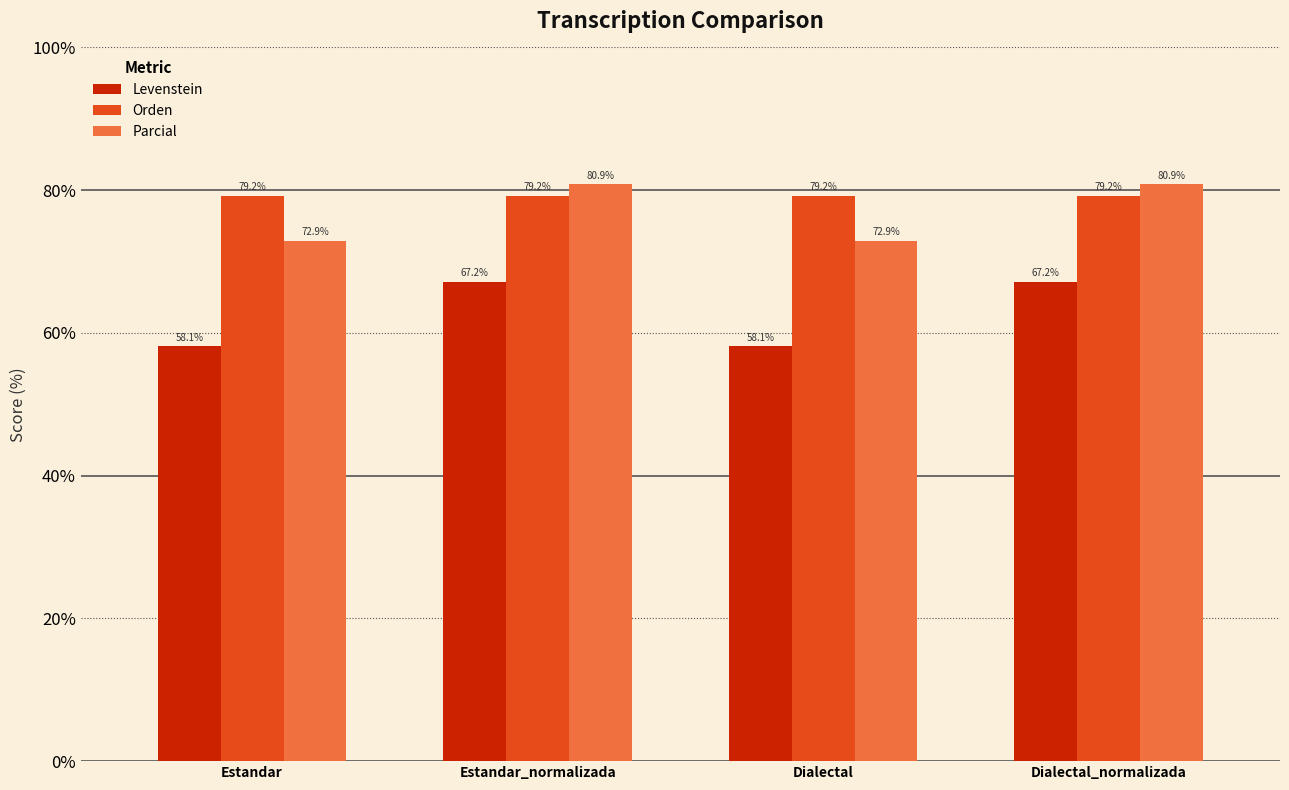

The value of Levenstein at Dialectal_normalizada is 96.9. True or false?

False